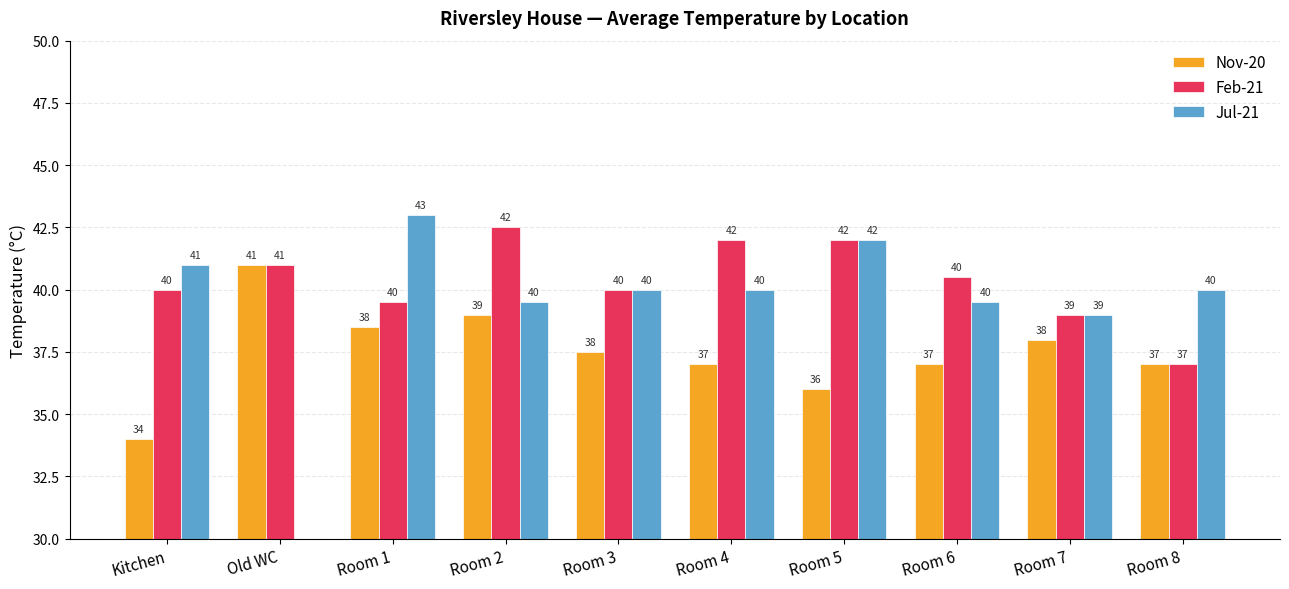

Reading left to right, extract all data points from this chart.

Nov-20: 34.0	41.0	38.5	39.0	37.5	37.0	36.0	37.0	38.0	37.0
Feb-21: 40.0	41.0	39.5	42.5	40.0	42.0	42.0	40.5	39.0	37.0
Jul-21: 41.0	0.0	43.0	39.5	40.0	40.0	42.0	39.5	39.0	40.0